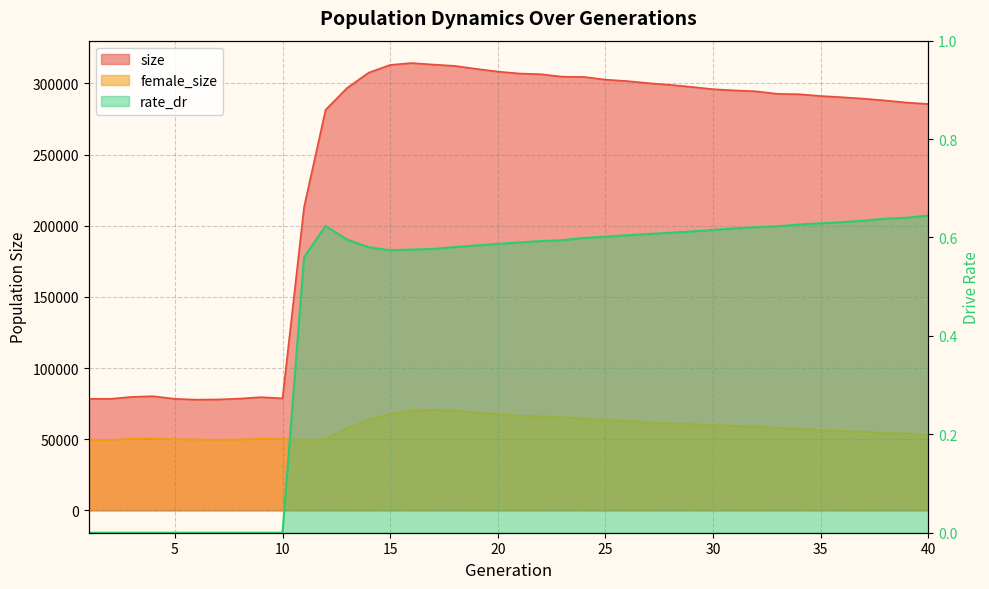

Rank the series at 26 from lowest to highest value.

rate_dr, female_size, size